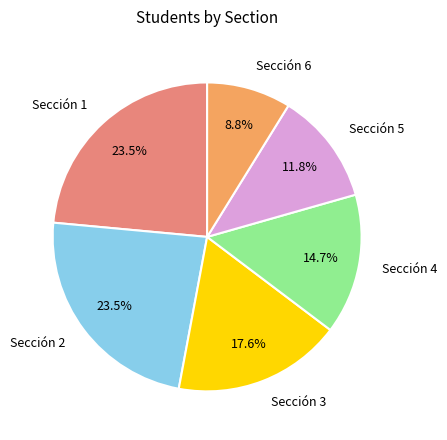

What is the smallest slice in the pie chart?

Sección 6